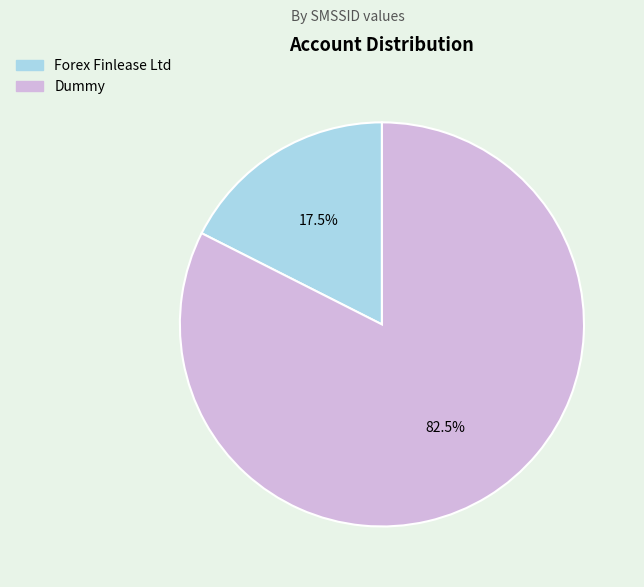

To the nearest percent, what is the average slice percentage?

50%